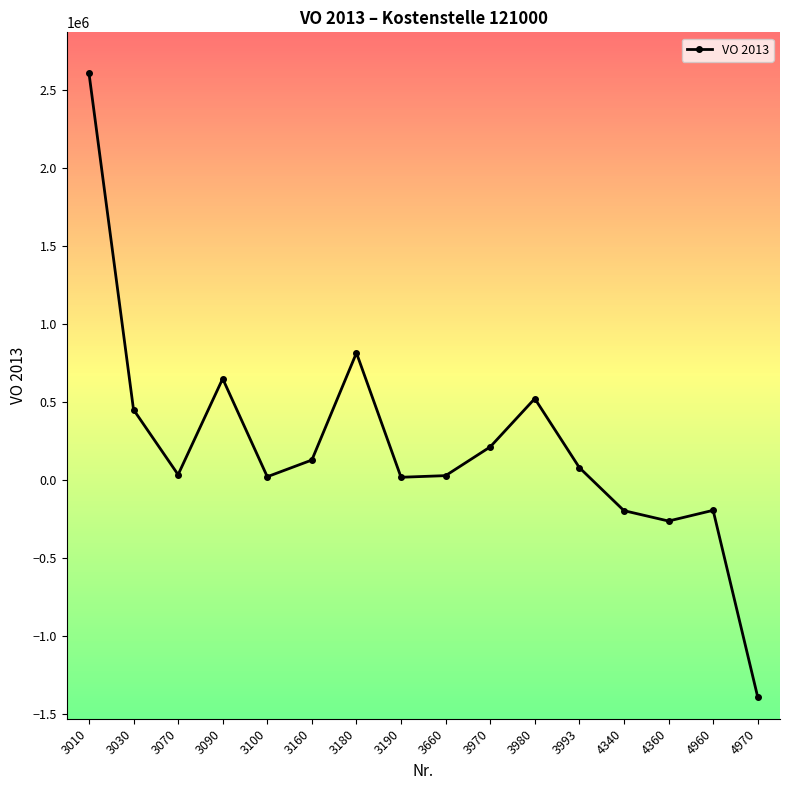

At which category does the data reach its first local valley?

3070